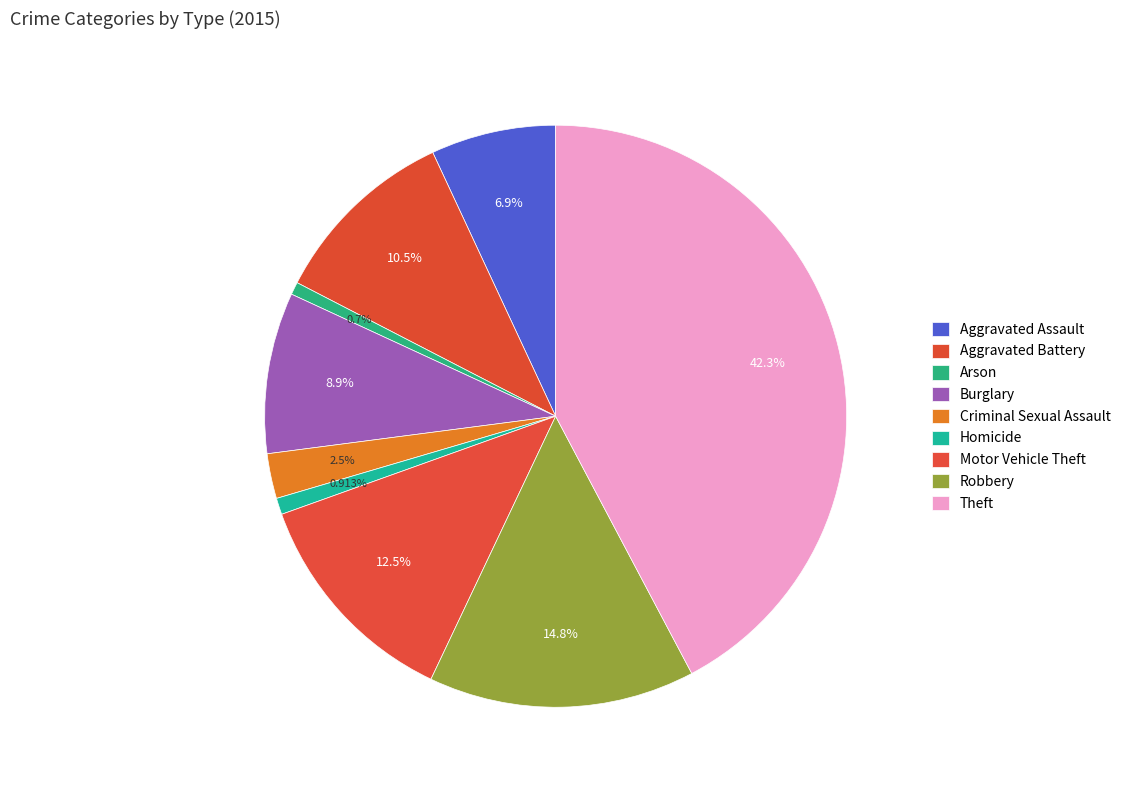

Which category has the smallest portion of the pie?

Arson